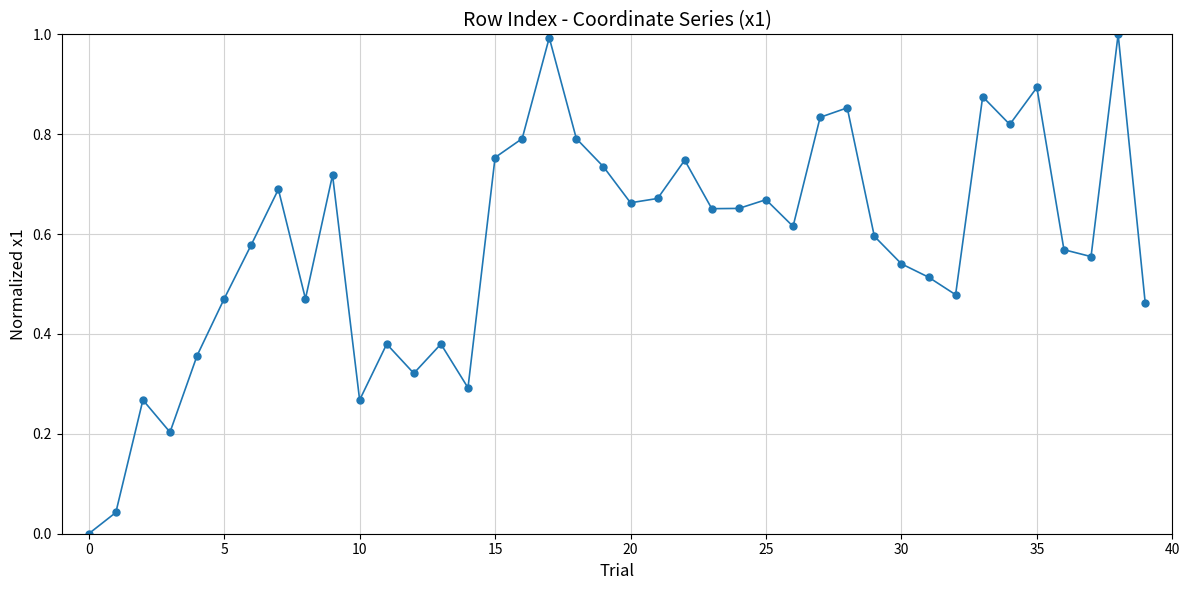

What is the difference between the second highest and second lowest values?

1.0